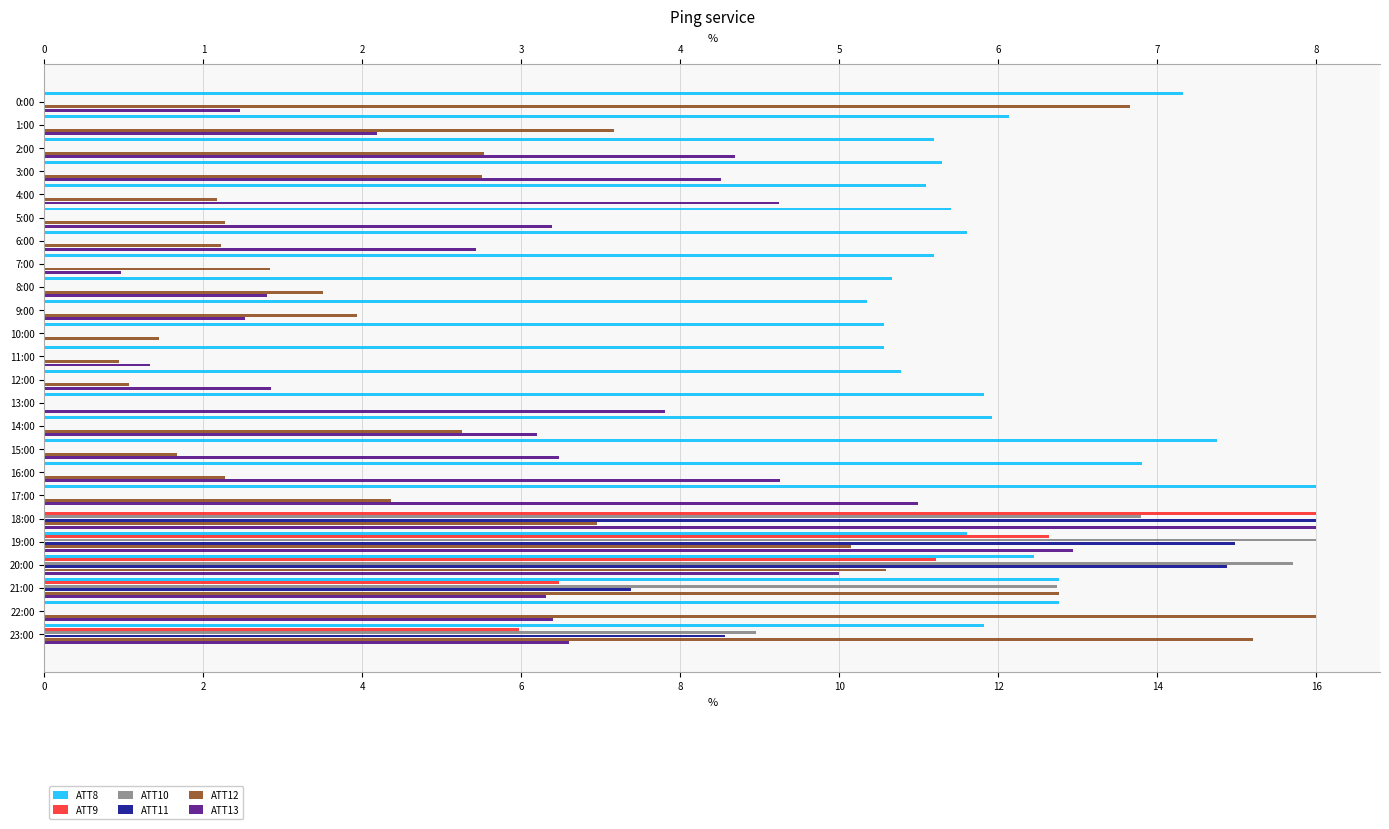

Rank the series by their maximum value, from lowest to highest.

ATT8, ATT9, ATT10, ATT11, ATT12, ATT13